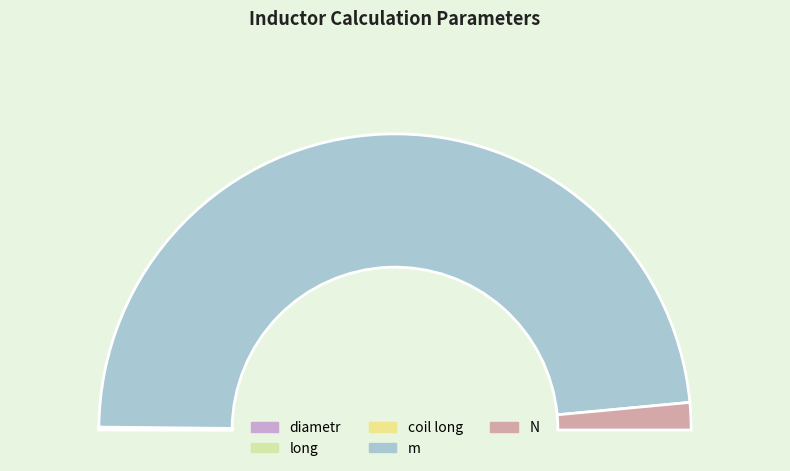

What is the change in value from m to N?

-630.0